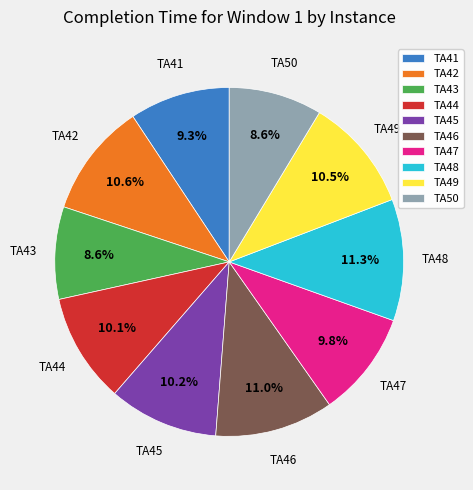

Is there a majority slice in this chart?

No